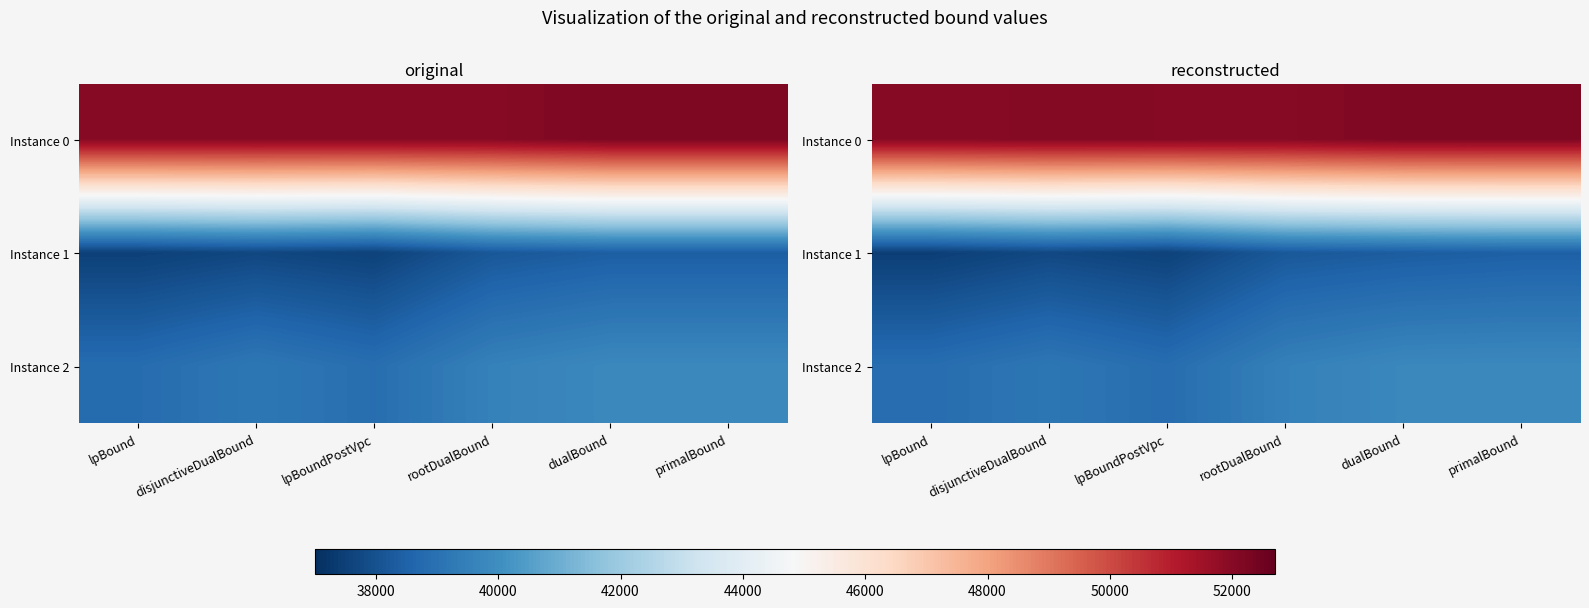

Between lpBoundPostVpc and primalBound, which is larger?

primalBound